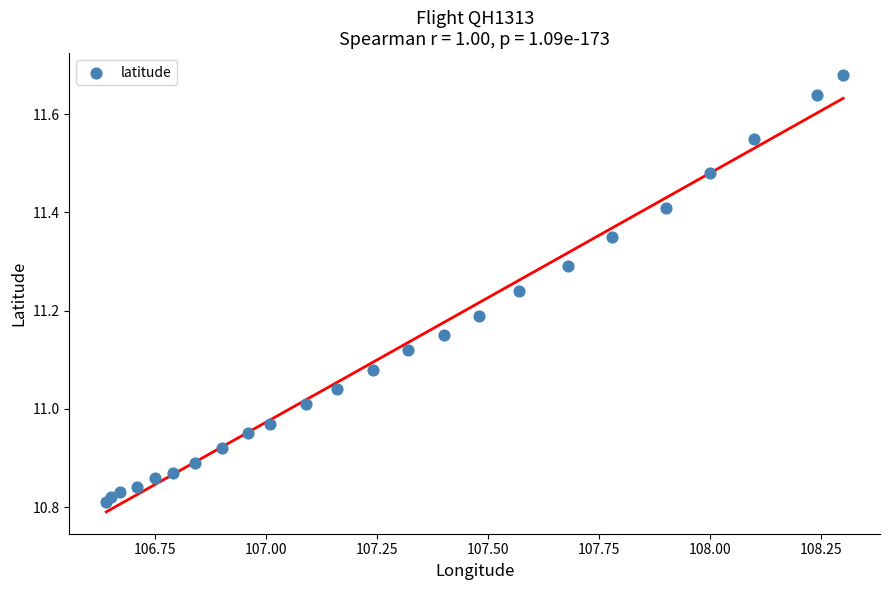

What is the range of X values (max minus min)?

1.7